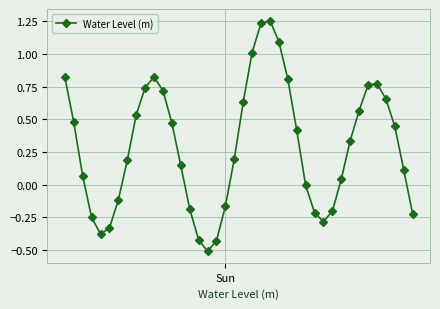

What is the minimum value shown in the chart?

-0.5